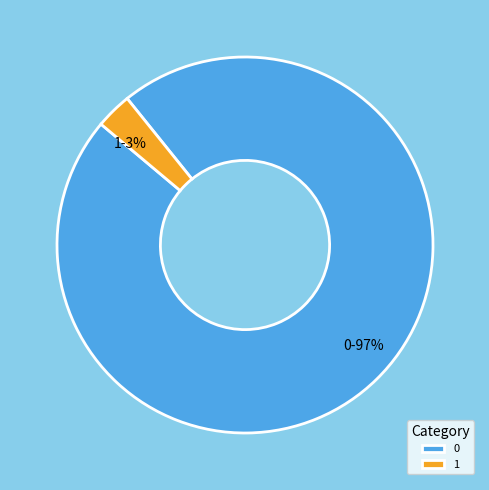

To the nearest percent, what is the difference between the 1 and 0 slice percentages?

94%